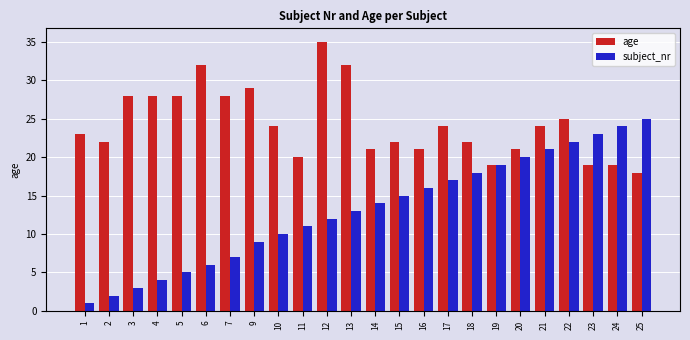

How many categories are shown in the chart?

24